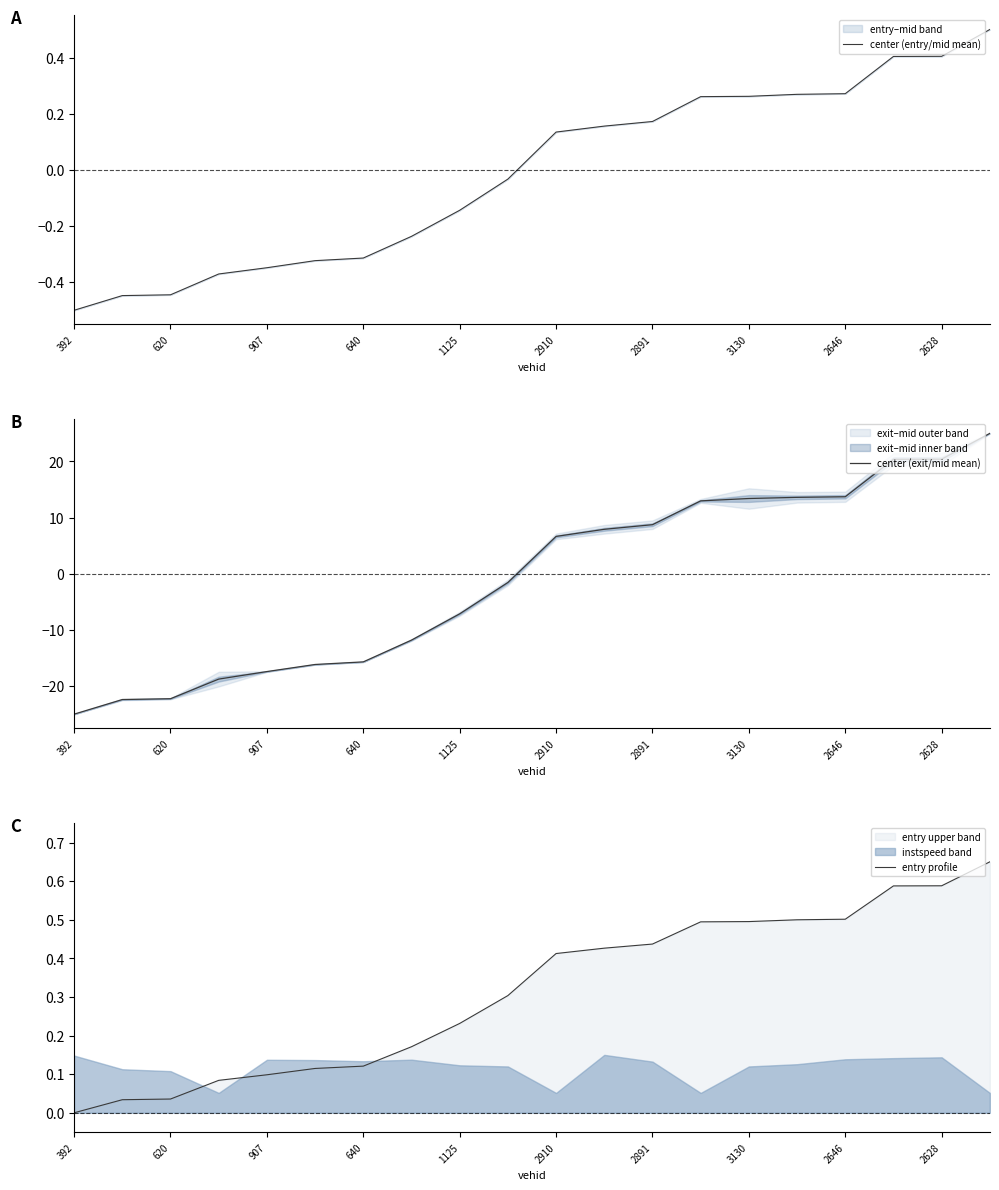

Rank the series by their maximum value, from lowest to highest.

center (entry/mid mean), entry profile, center (exit/mid mean)